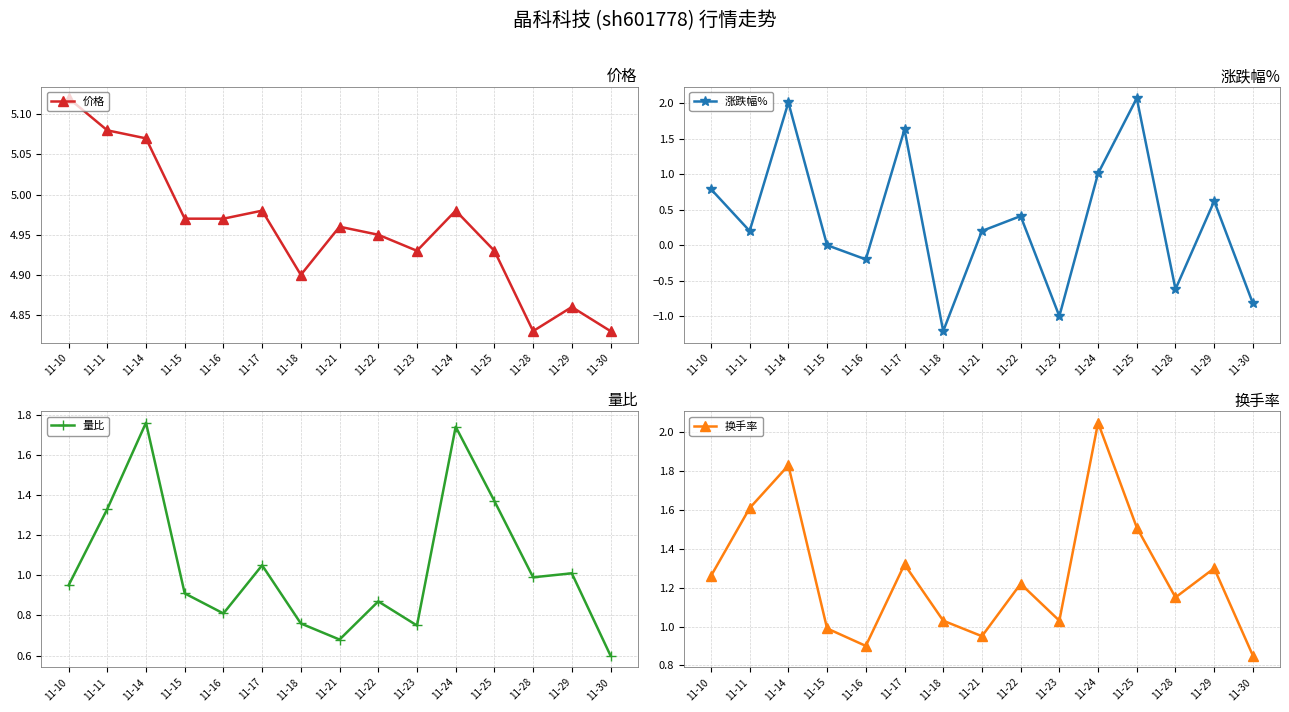

How many negative values does the 涨跌幅% series have?

5